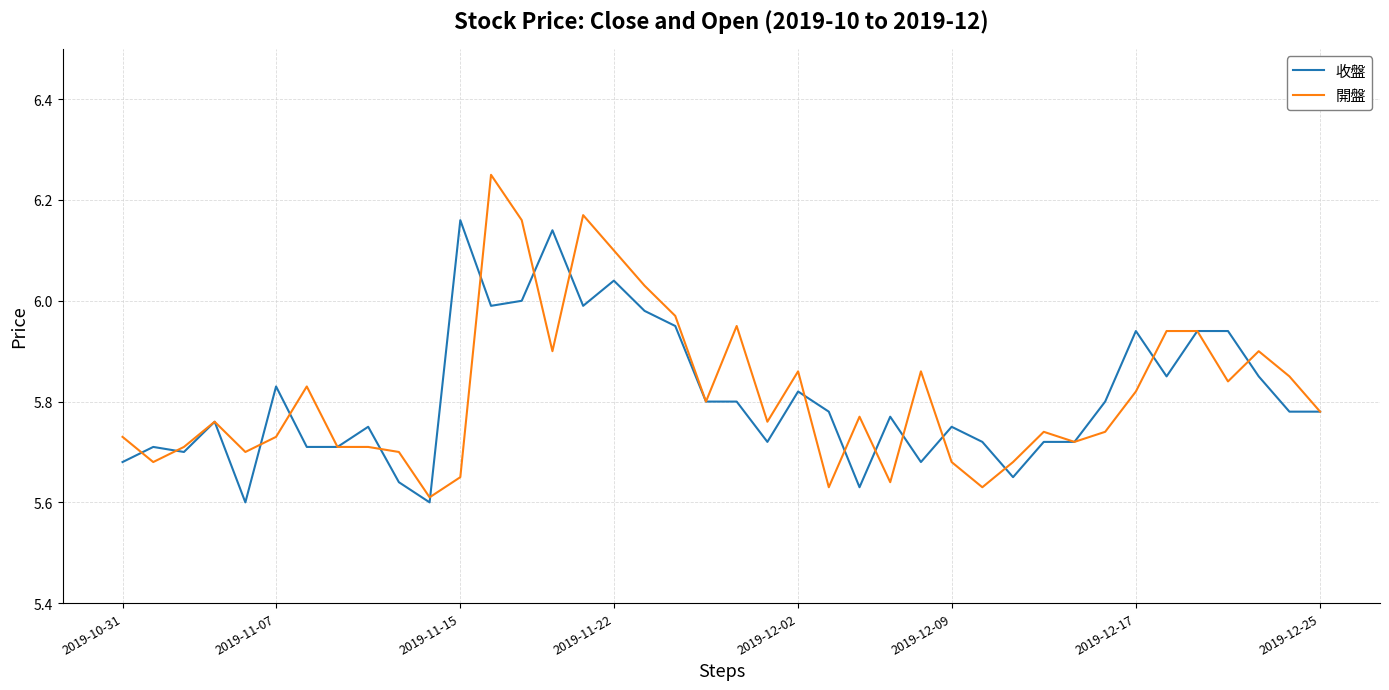

Which series has the widest spread of values?

開盤